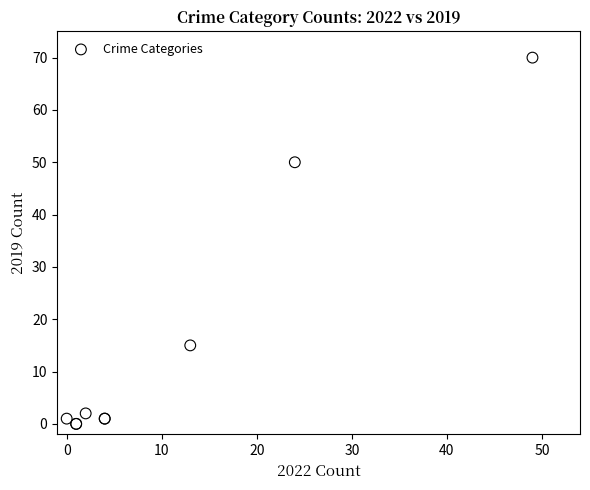

What Y value in the scatter plot is closest to 35?

50